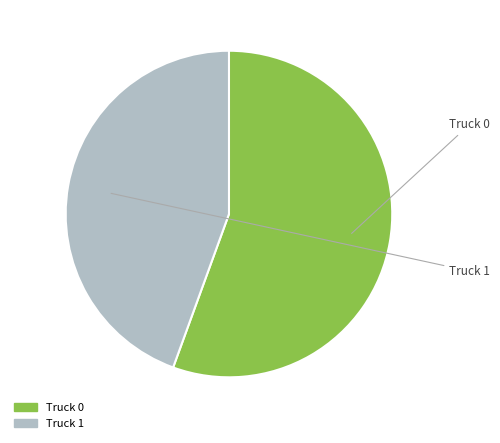

Is it true that Truck 0 is 66% of the pie?

False